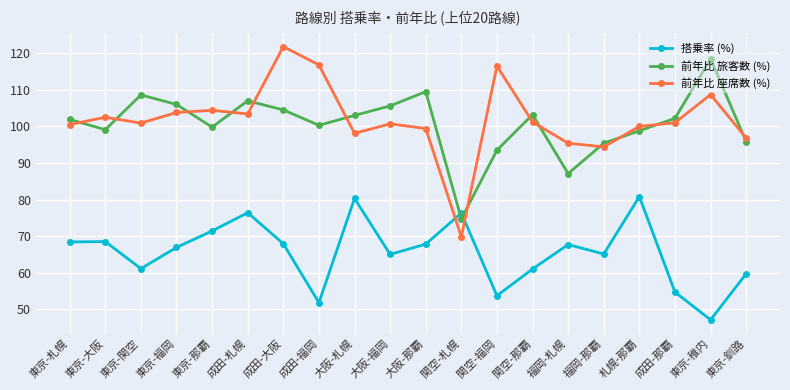

What is the label of the 11th point from the right?

大阪-福岡